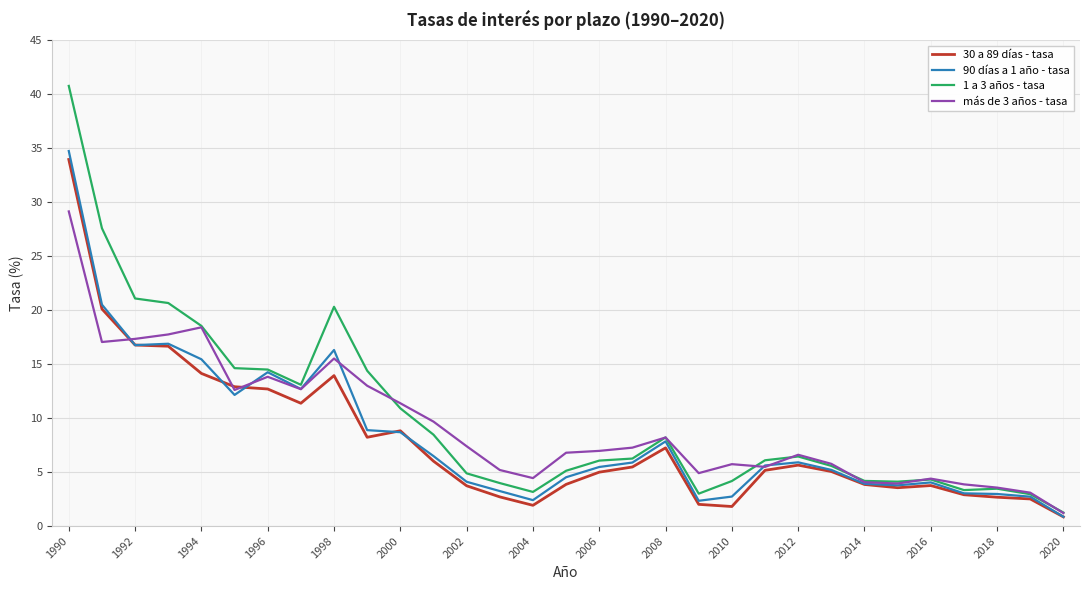

How many lines are shown in the chart?

4